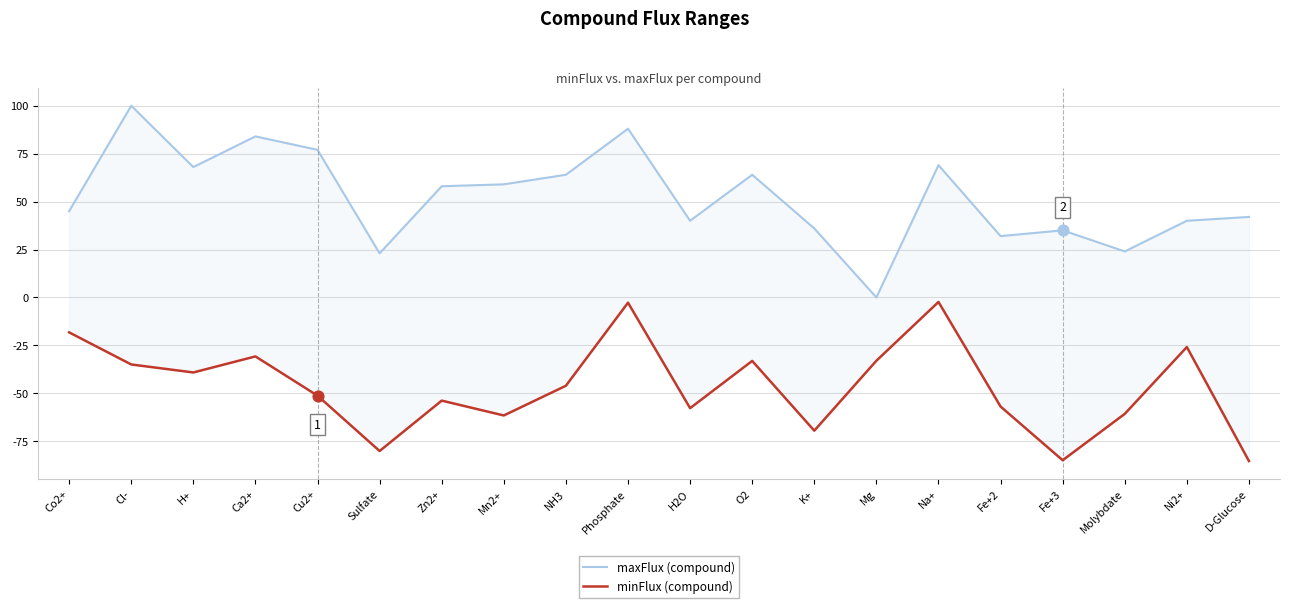

Which series has the widest spread of Y values?

maxFlux (compound)